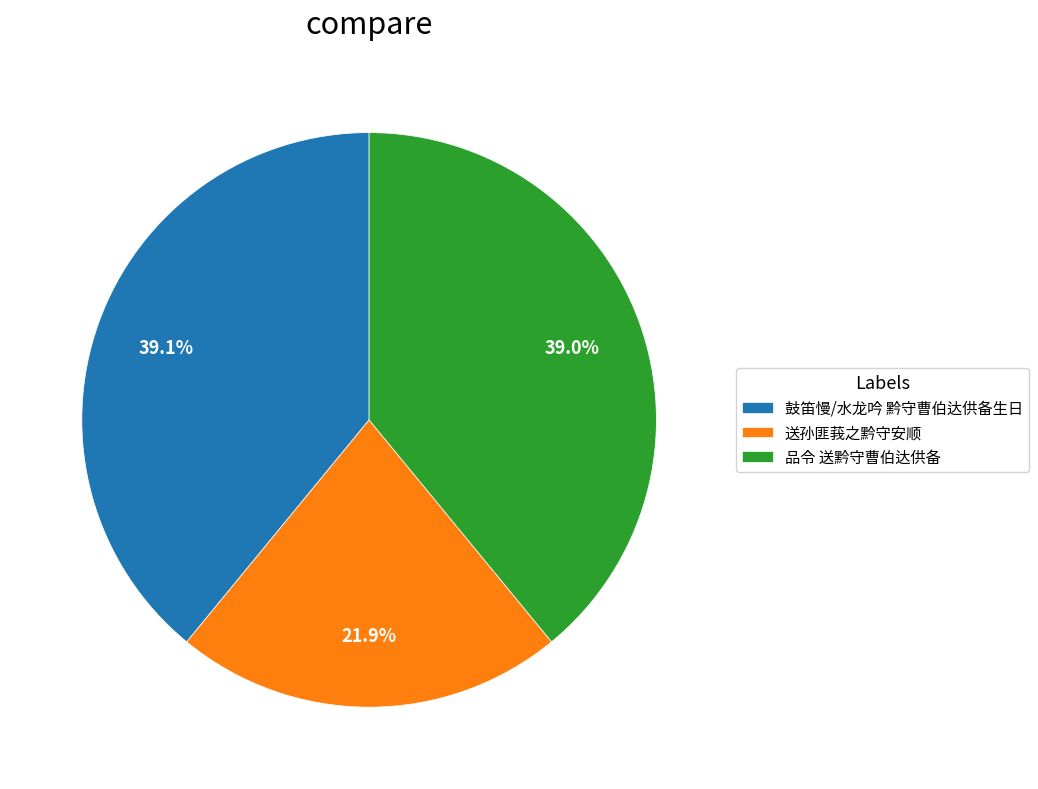

The 品令 送黔守曹伯达供备 slice represents 39% of the pie. True or false?

True